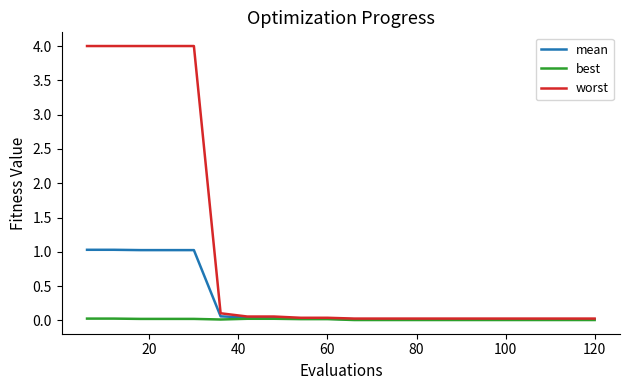

What is the maximum value shown in the chart?

4.0